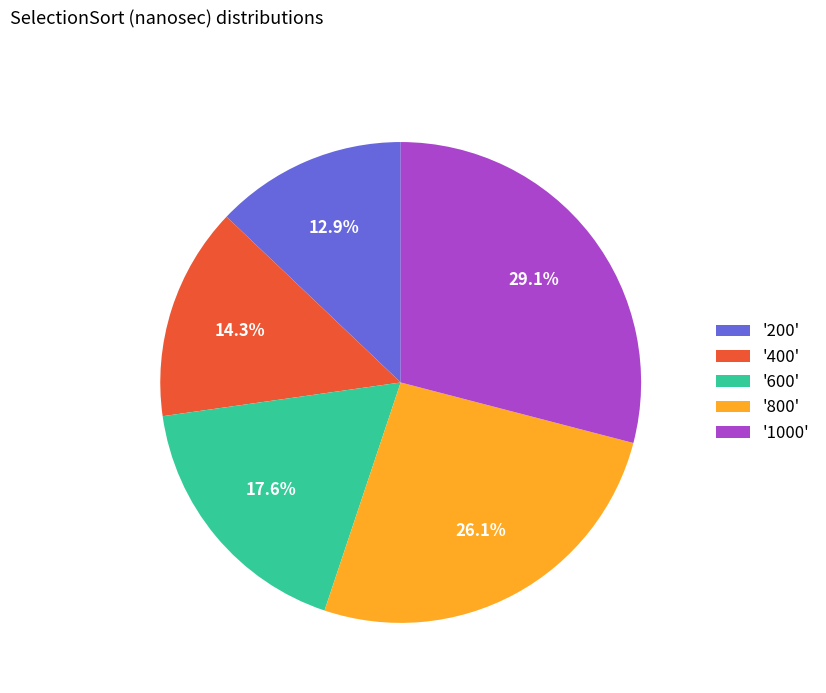

What is the largest slice in the pie chart?

'1000'